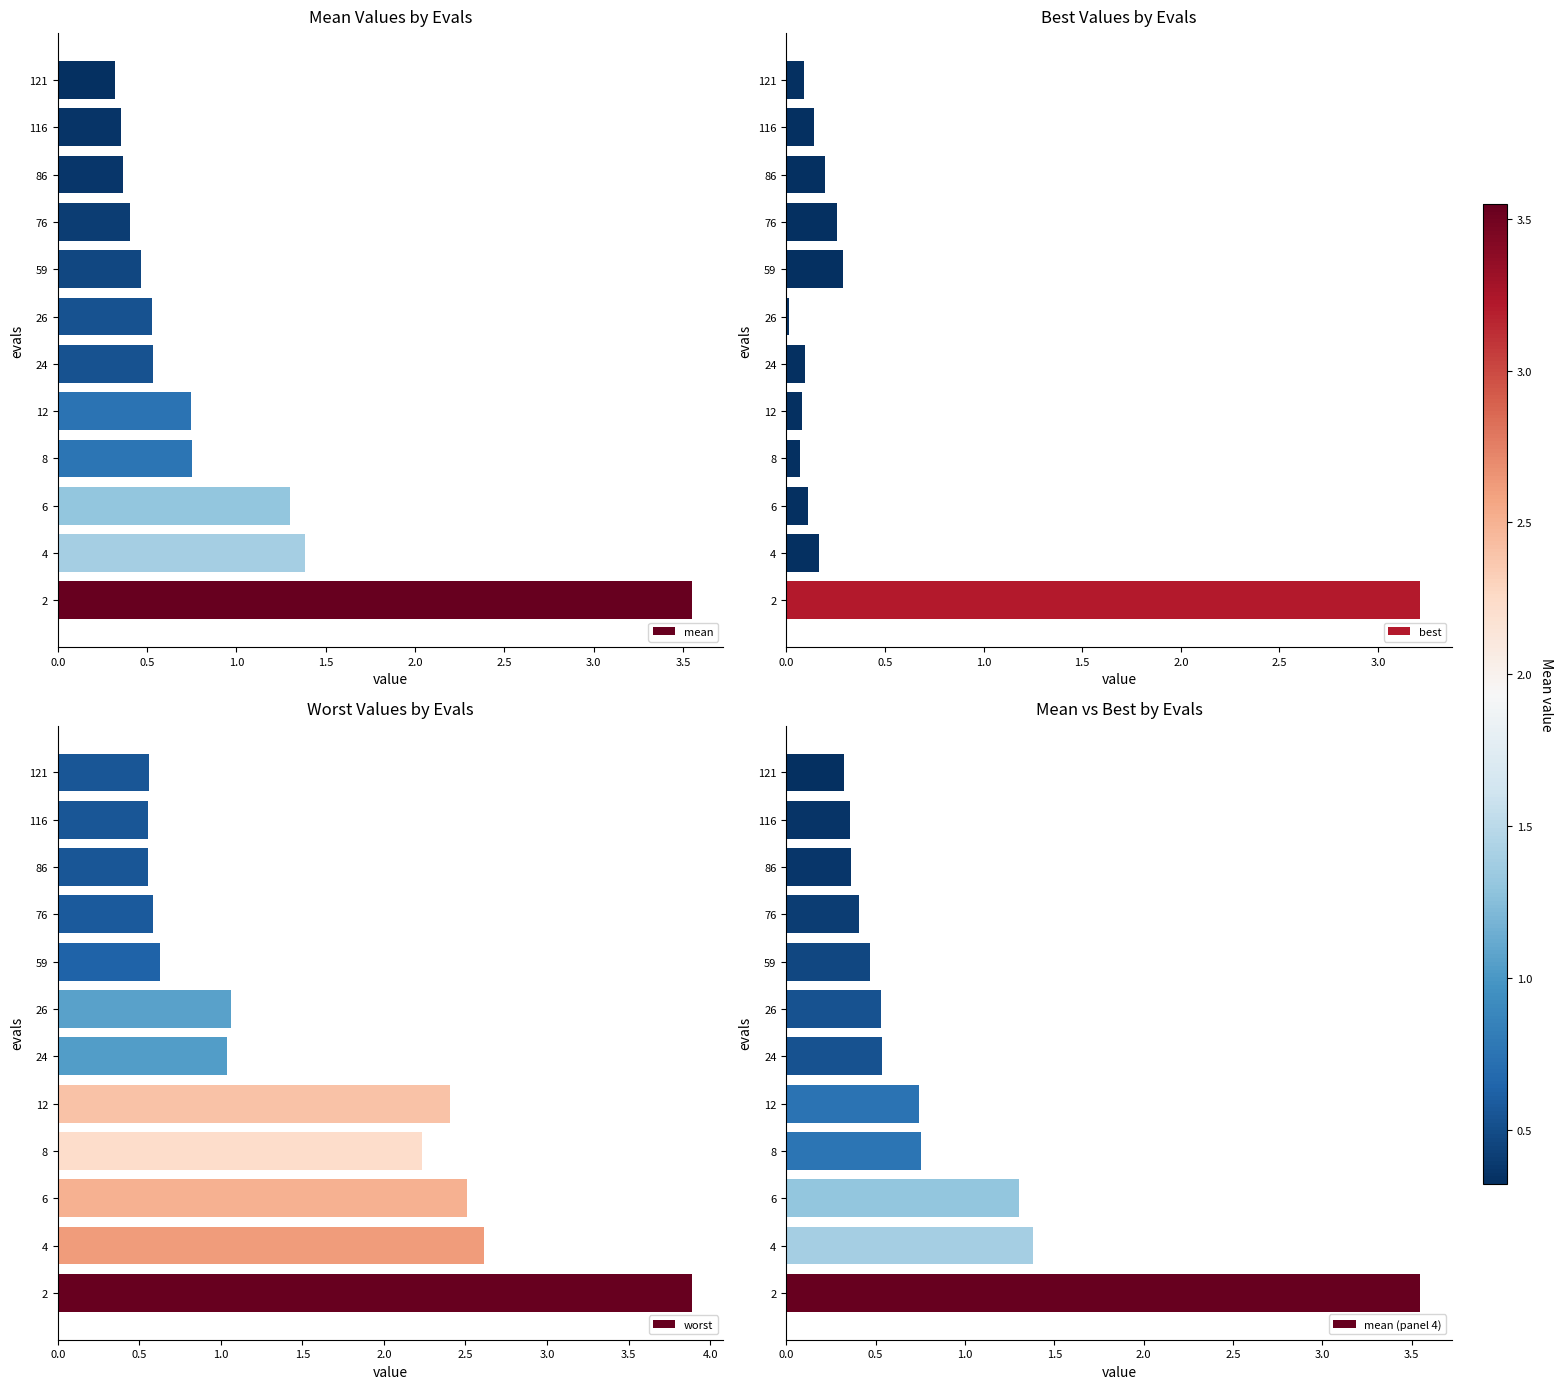

What is the highest value of the best series?

3.2